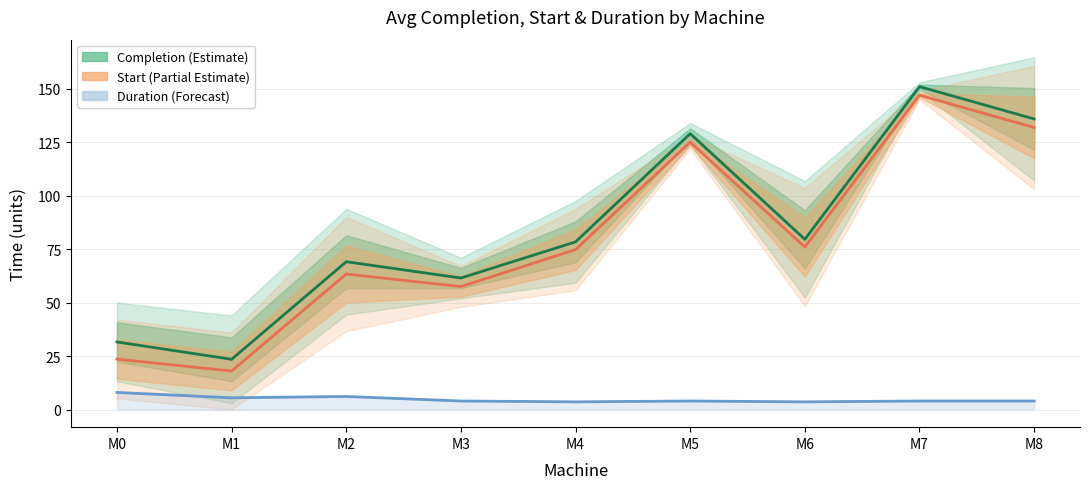

True or false: Avg Start and Avg Completion intersect in this chart.

False